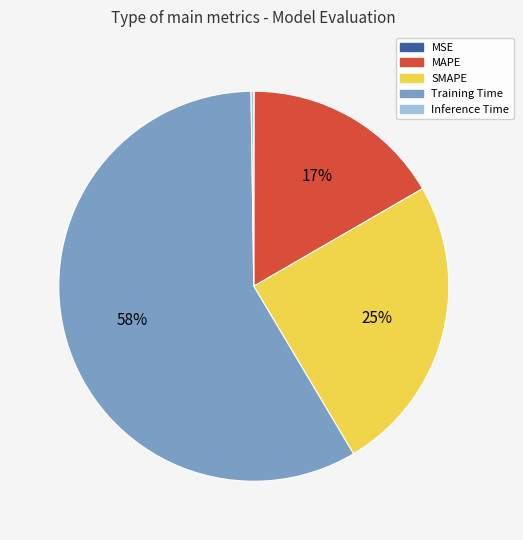

What is the largest slice in the pie chart?

Training Time